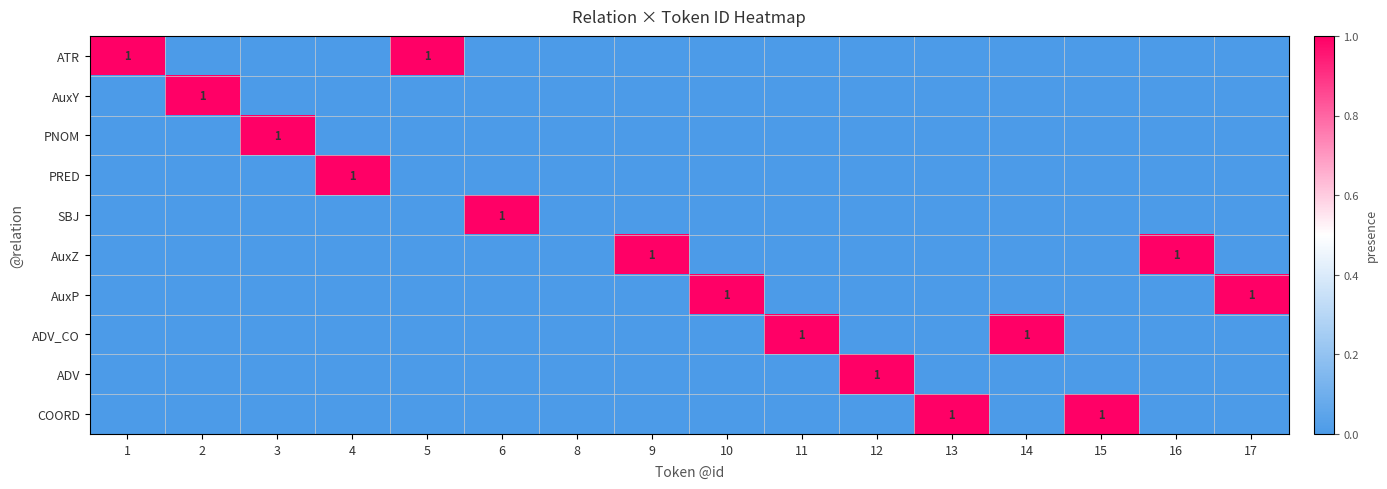

The value of ADV at 12 is 2. True or false?

False